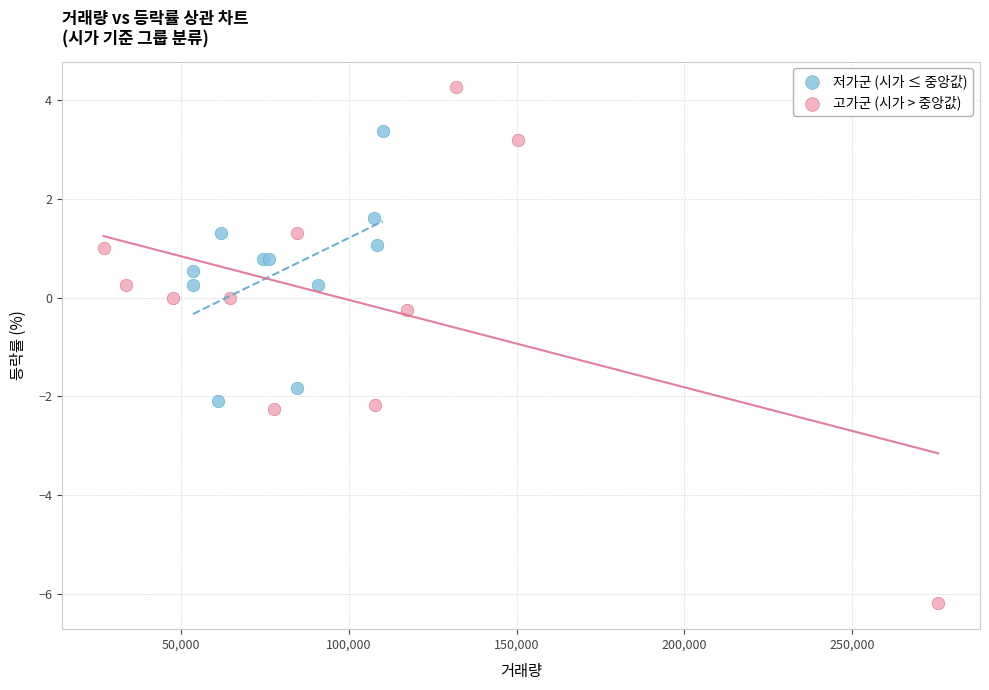

What are all the series names shown in the legend?

저가군 (시가 ≤ 중앙값), 고가군 (시가 > 중앙값)